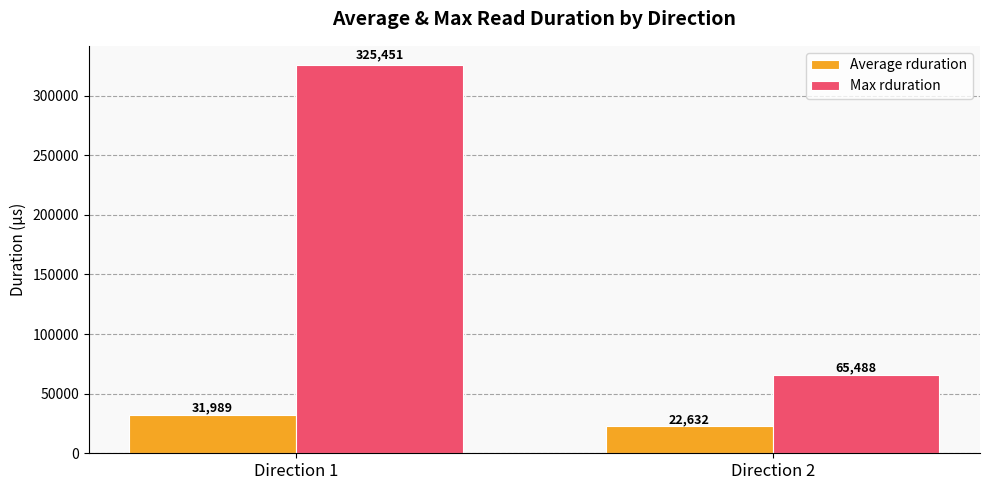

What is the sum of all Average rduration values?

54621.5